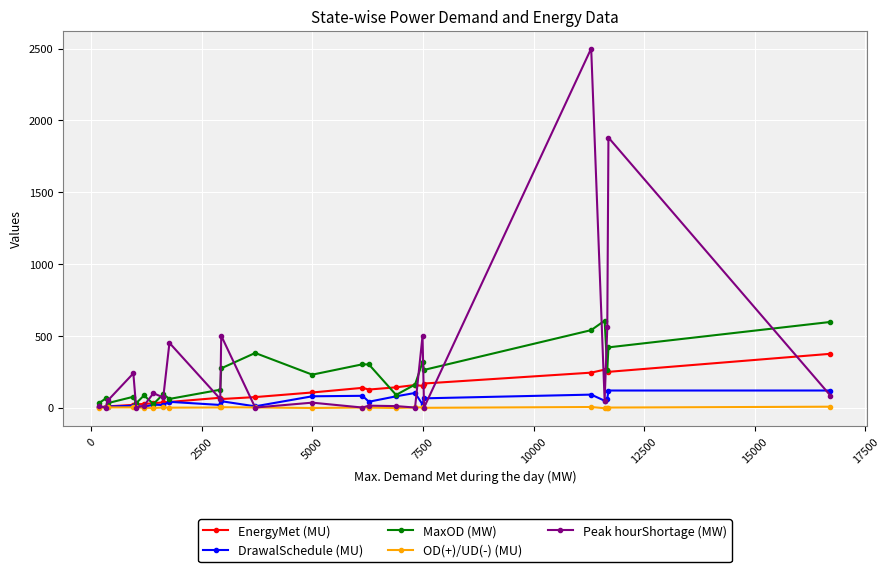

Rank the series by their maximum value, from lowest to highest.

OD(+)/UD(-) (MU), DrawalSchedule (MU), EnergyMet (MU), MaxOD (MW), Peak hourShortage (MW)